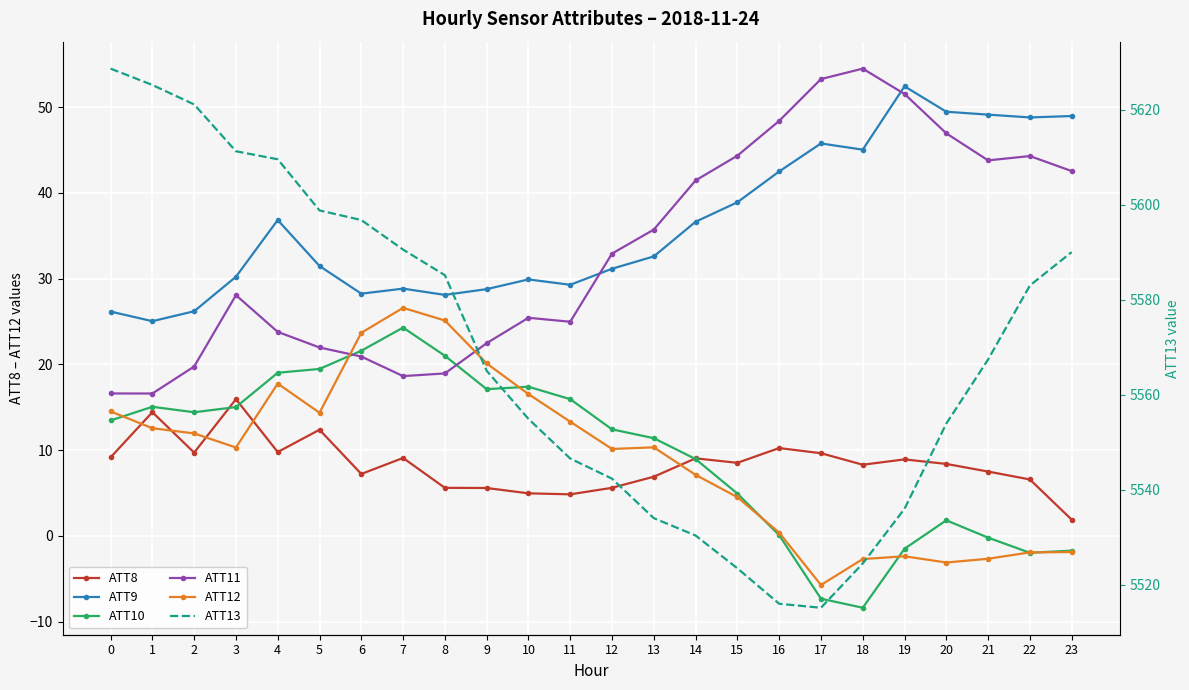

What is the value of the ATT11 point at the 19th from the left?

54.5